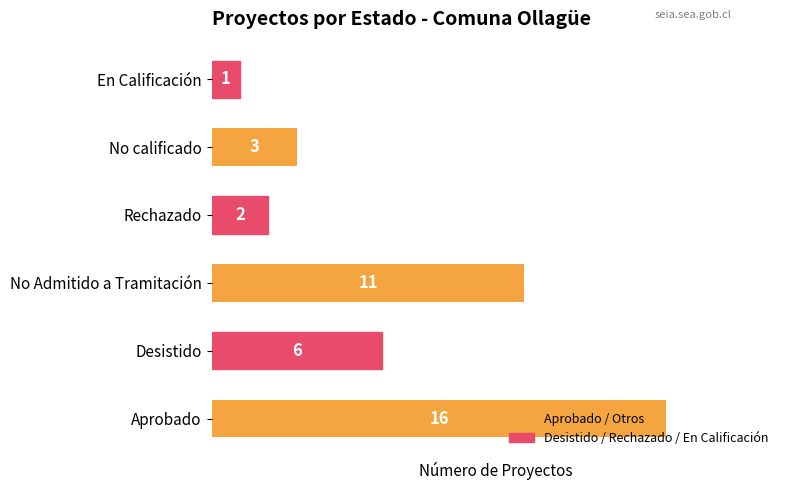

What is the difference between the maximum and second lowest values?

14